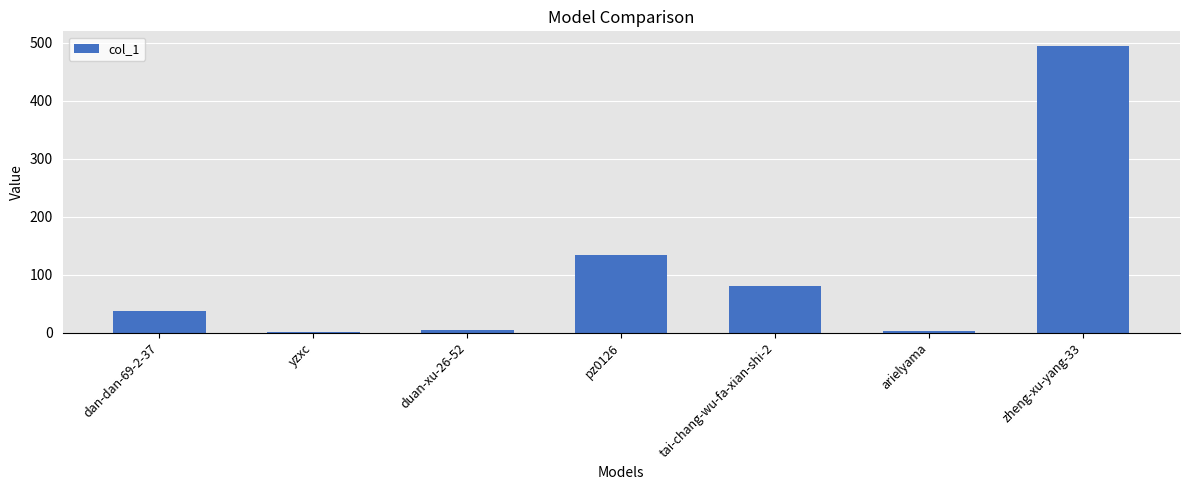

What is the maximum value shown in the chart?

495